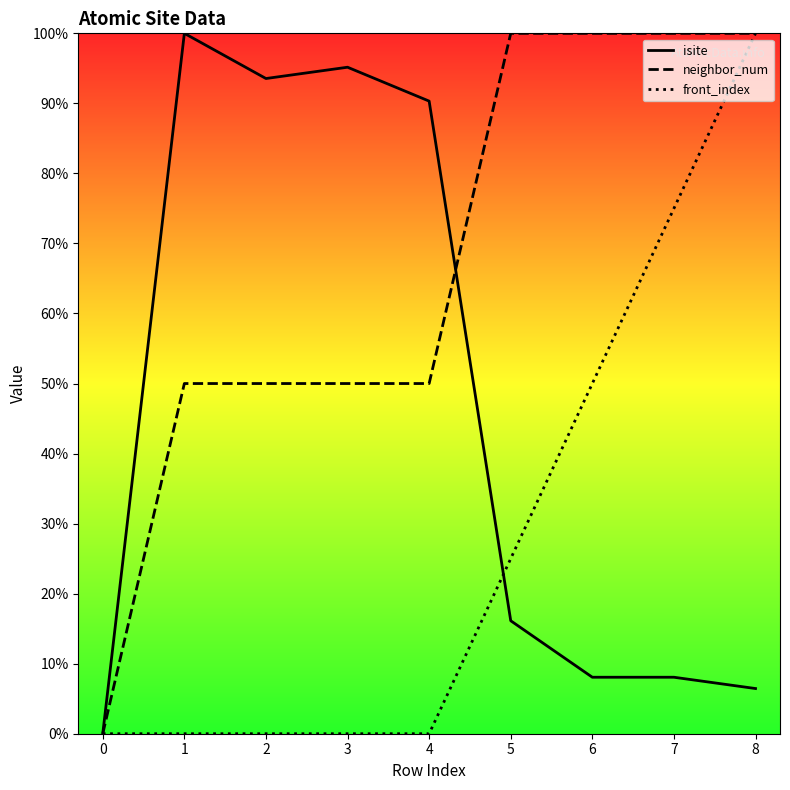

The value of neighbor_num at 5 is 21.4. True or false?

False